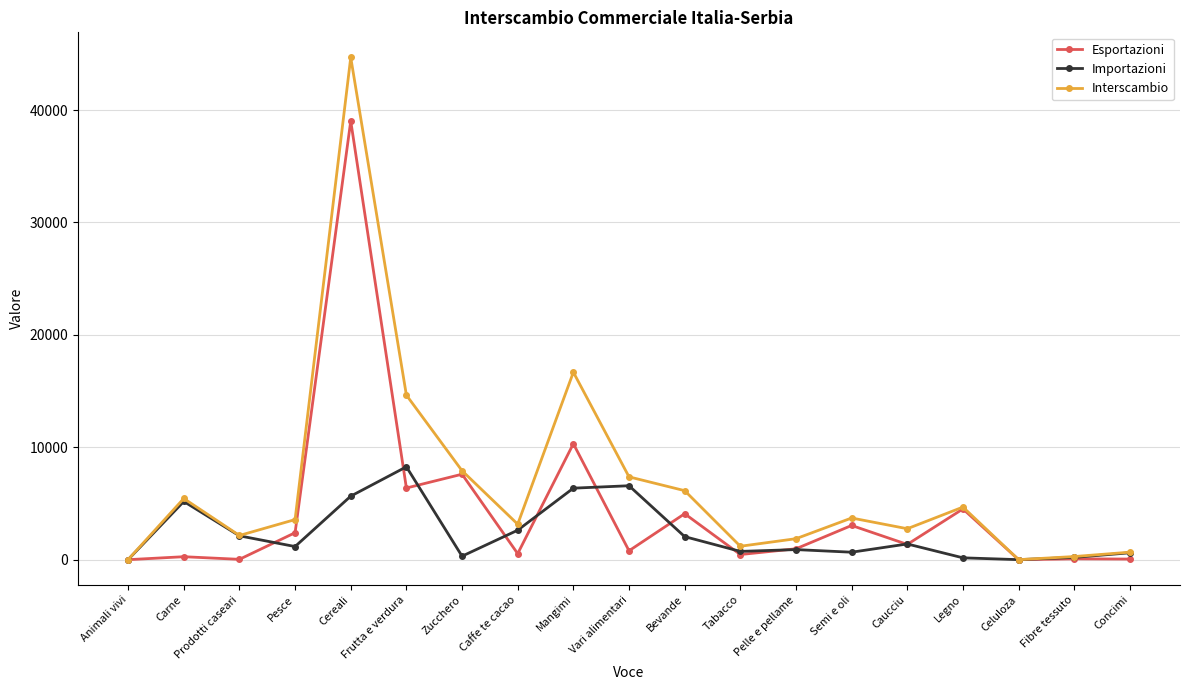

Which series has the largest range (max minus min)?

Interscambio